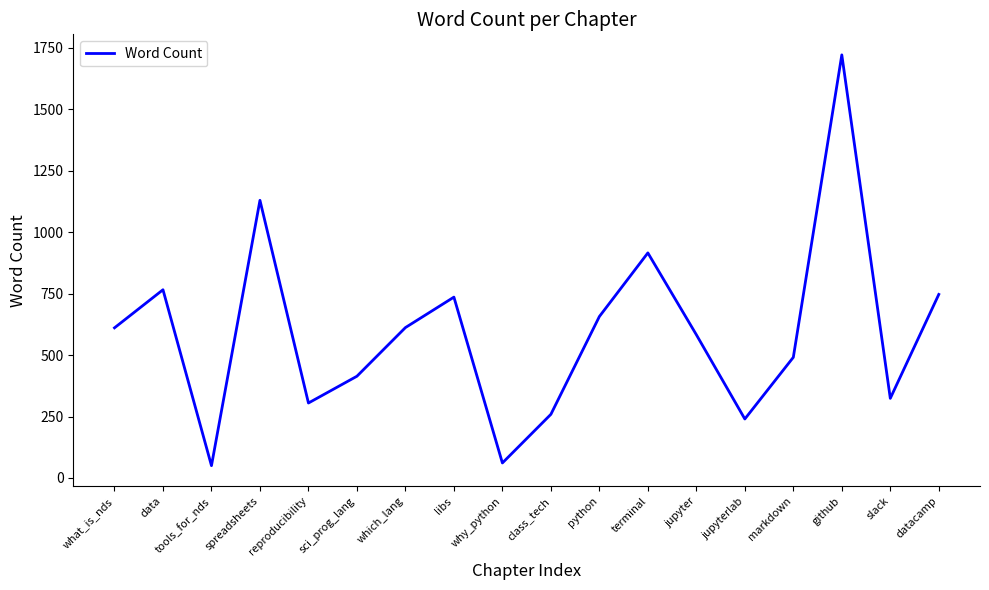

Between jupyterlab and which_lang, which is larger?

which_lang